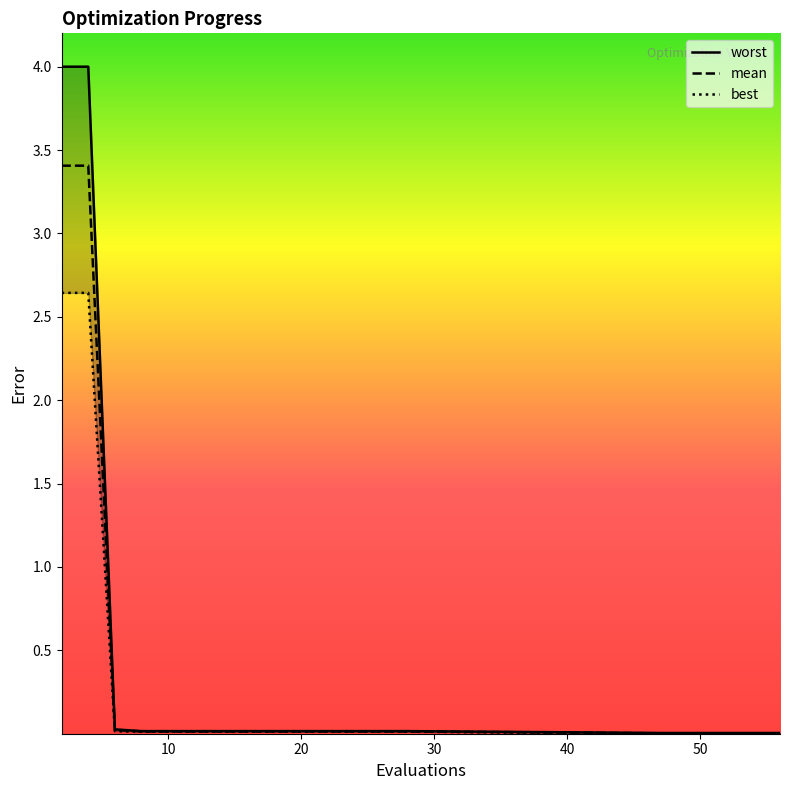

True or false: worst and mean intersect in this chart.

False